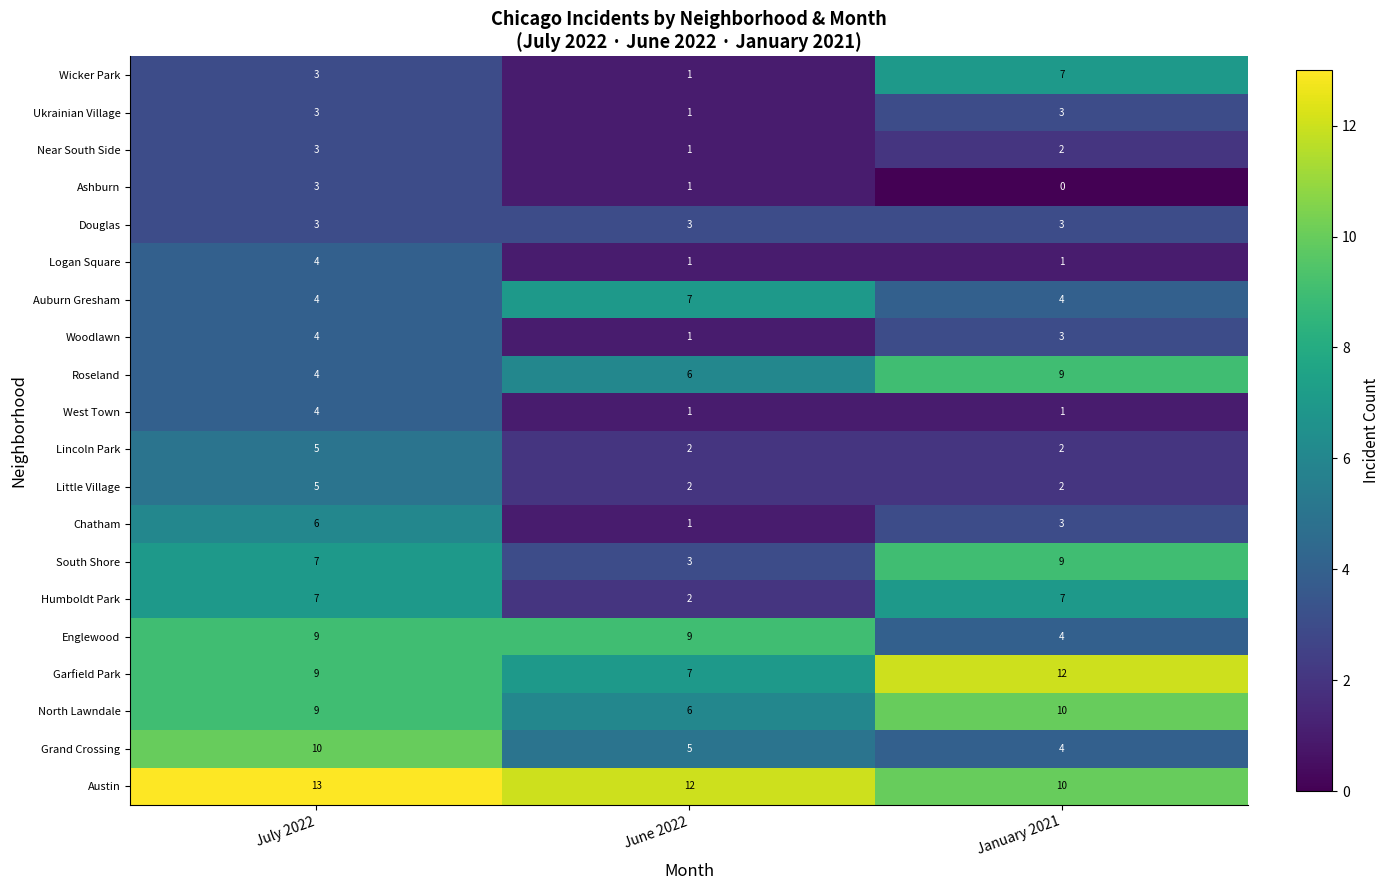

The Grand Crossing series shows 4 at January 2021. True or false?

True